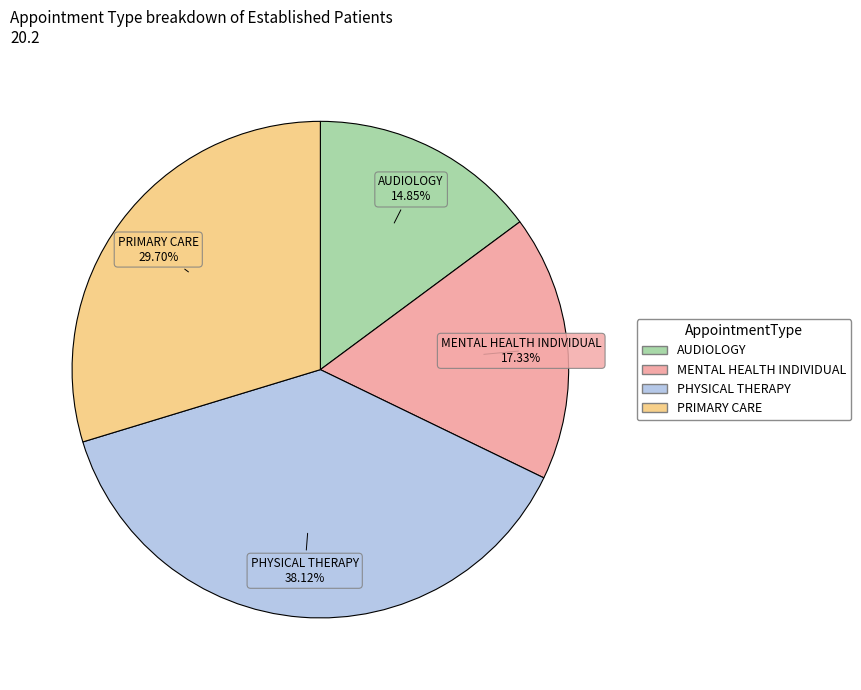

Is there a majority slice in this chart?

No